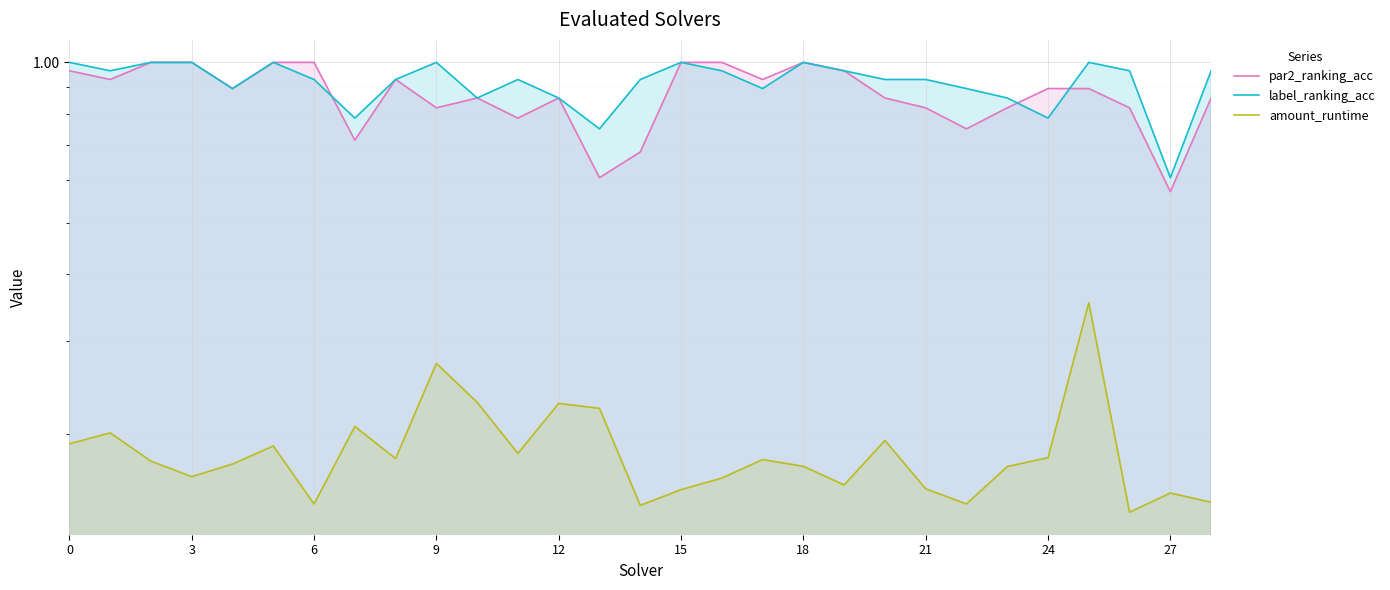

What is the difference between the maximum and minimum values in the amount_runtime series?

0.2